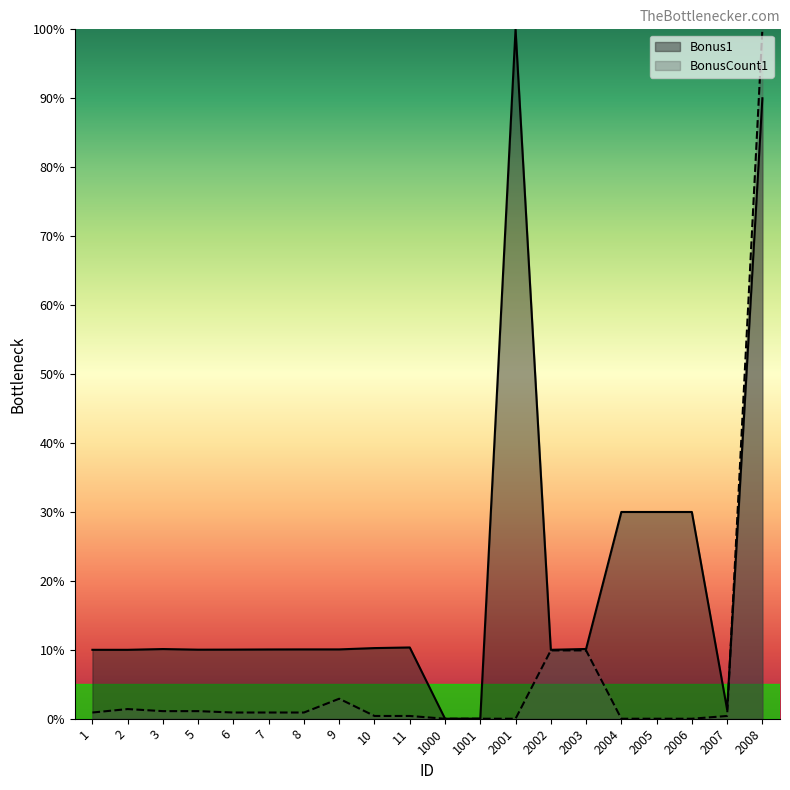

Which has a higher value, 2 or 5?

5